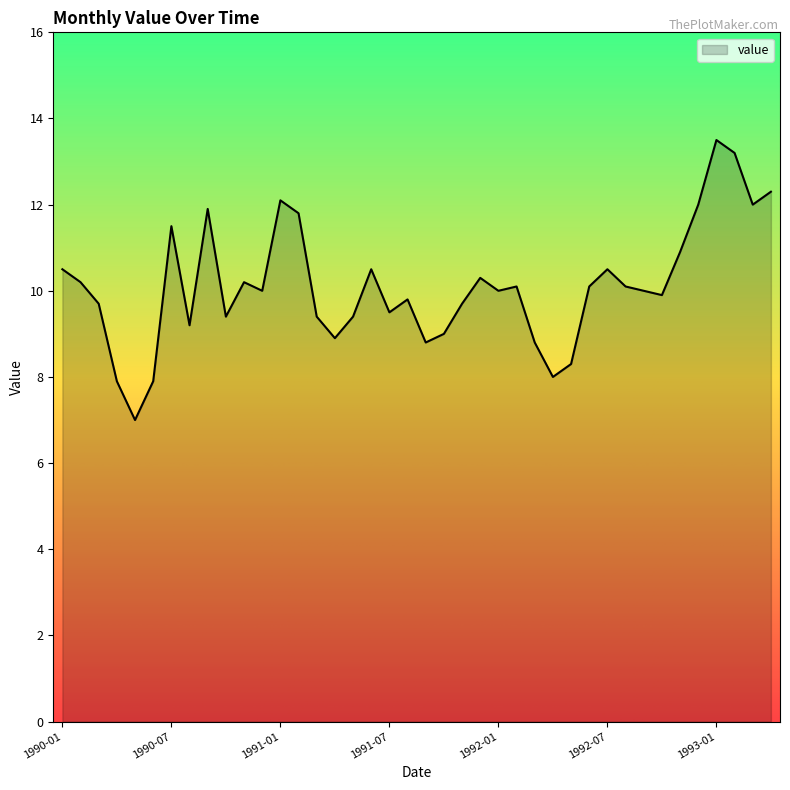

What is the minimum value shown in the chart?

7.0